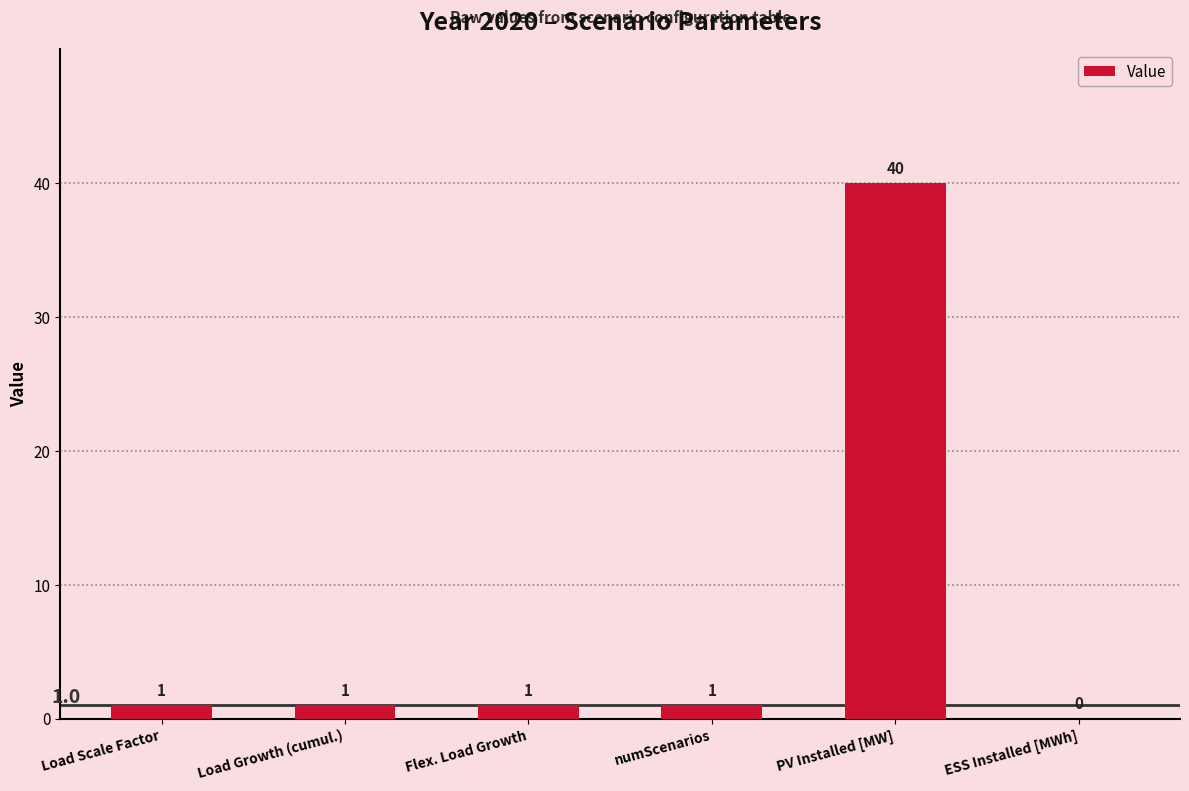

The chart shows a value of 70 at PV Installed [MW]. True or false?

False